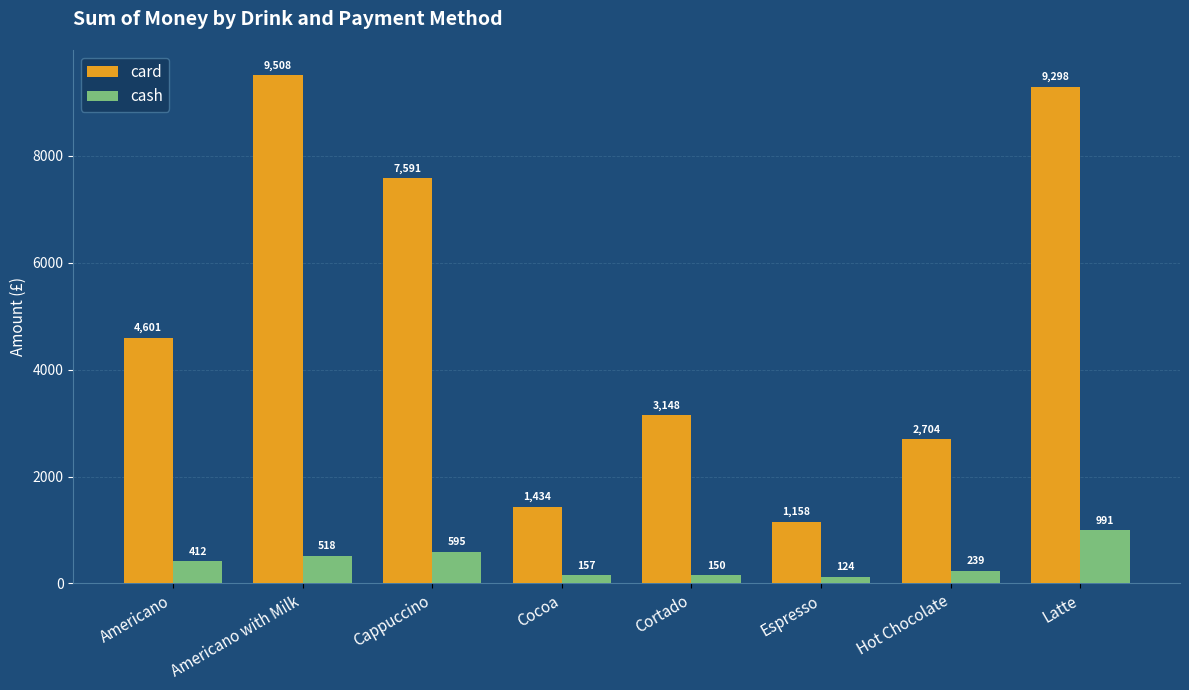

What is the greatest value displayed?

9507.9